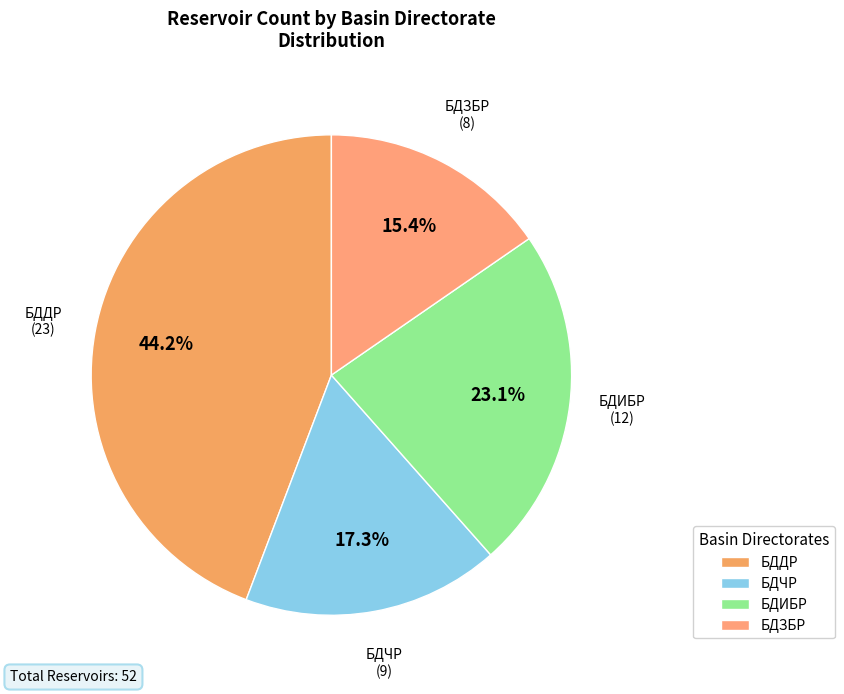

How many segments does this pie chart have?

4